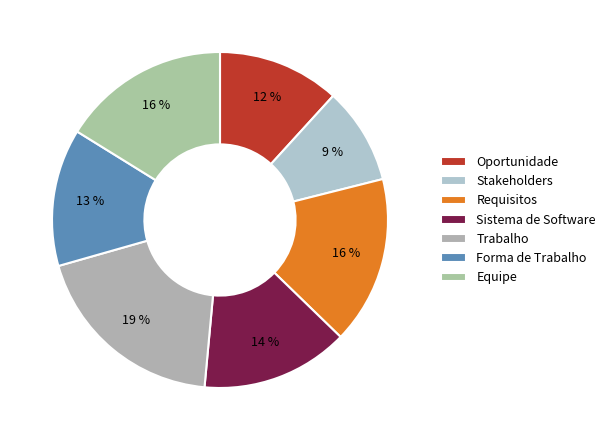

Is it true that Forma de Trabalho is 13% of the pie?

True